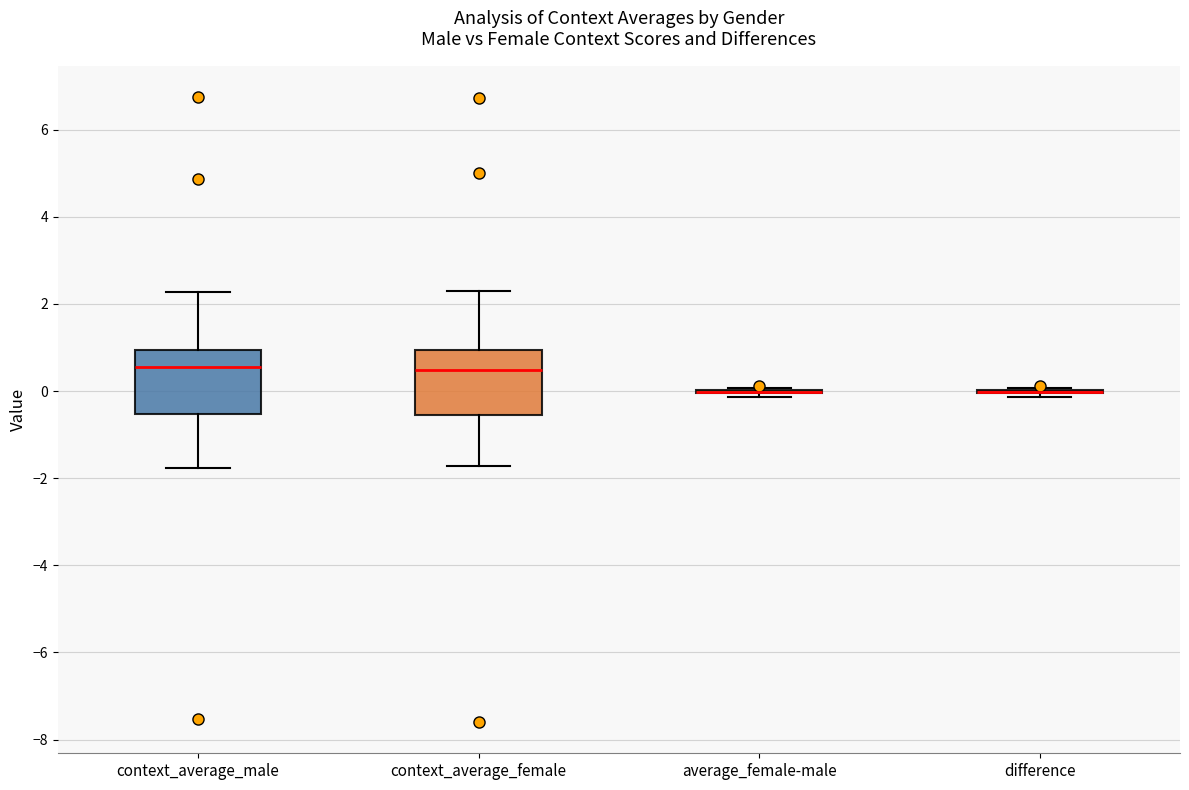

Reading left to right, read every box against the y-axis: the position of its median line, the range the box covers, and the ends of its whiskers. The values are not printed on the chart, so give them approximately, as read against the axis.

context_average_male: median 0.6, box -0.6 to 1.0, whiskers -1.8 to 2.2
context_average_female: median 0.4, box -0.6 to 1.0, whiskers -1.8 to 2.2
average_female-male: box collapsed to a line at 0.0, whiskers -0.2 to 0.0
difference: box collapsed to a line at 0.0, whiskers -0.2 to 0.0